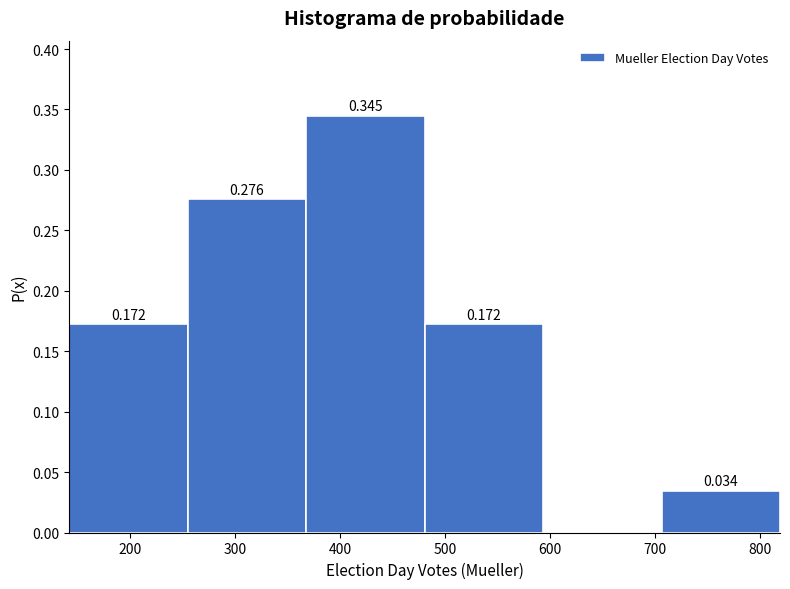

Over which range of the x-axis is the bar tallest?

370 to 480